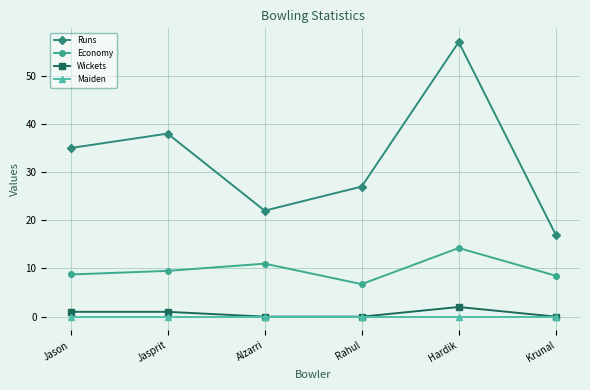

Where is Runs nearest to the value 37?

Jasprit